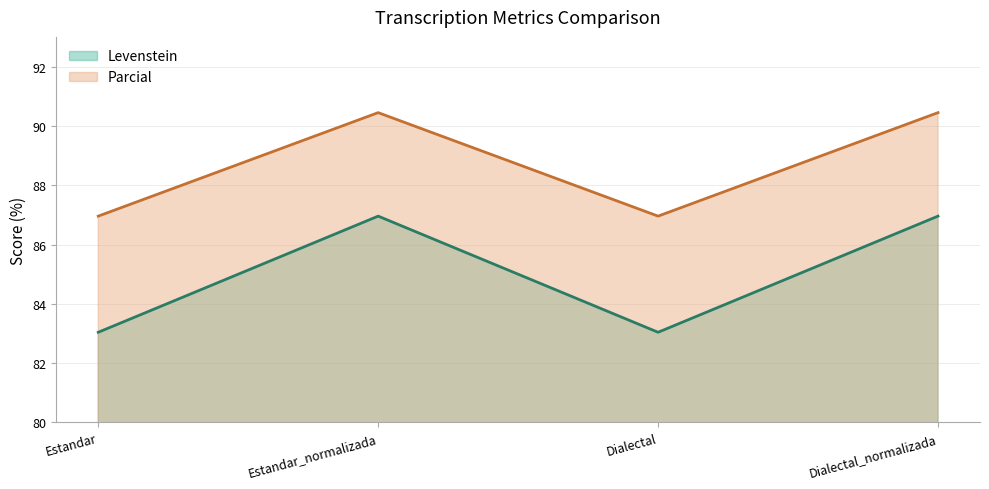

What is the difference between the second highest and second lowest values in the Levenstein series?

3.9